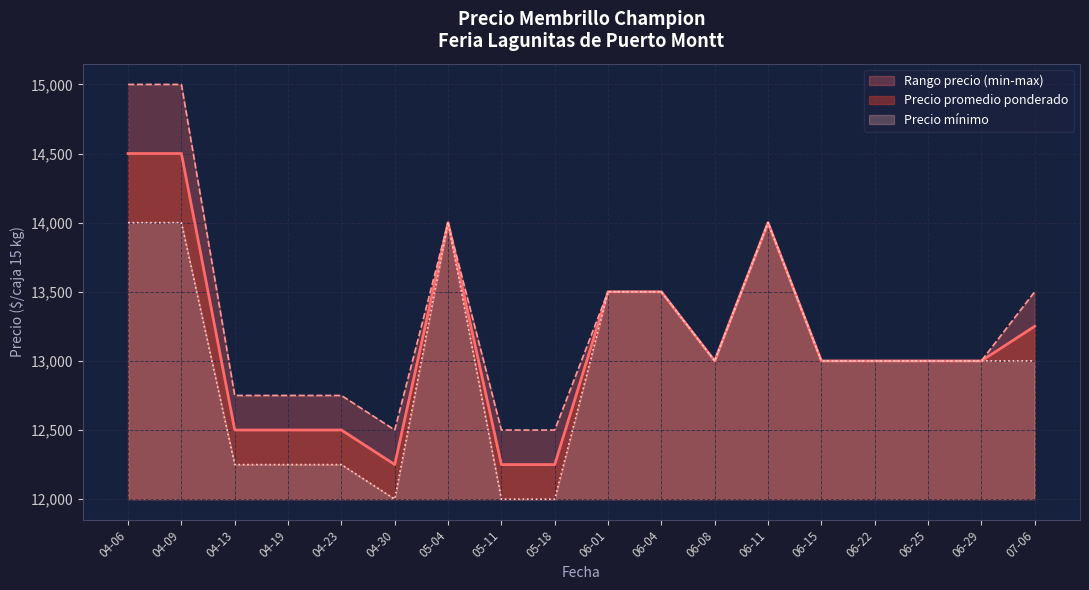

What is the lowest value of the Precio promedio ponderado series?

12250